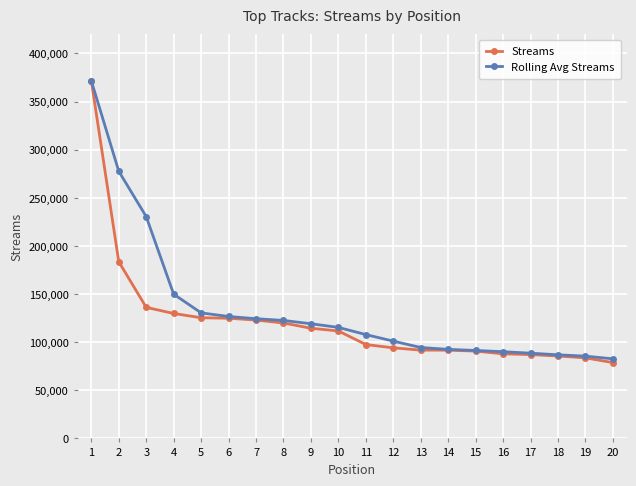

What is the difference between the maximum and minimum values in the Rolling Avg Streams series?

288958.3